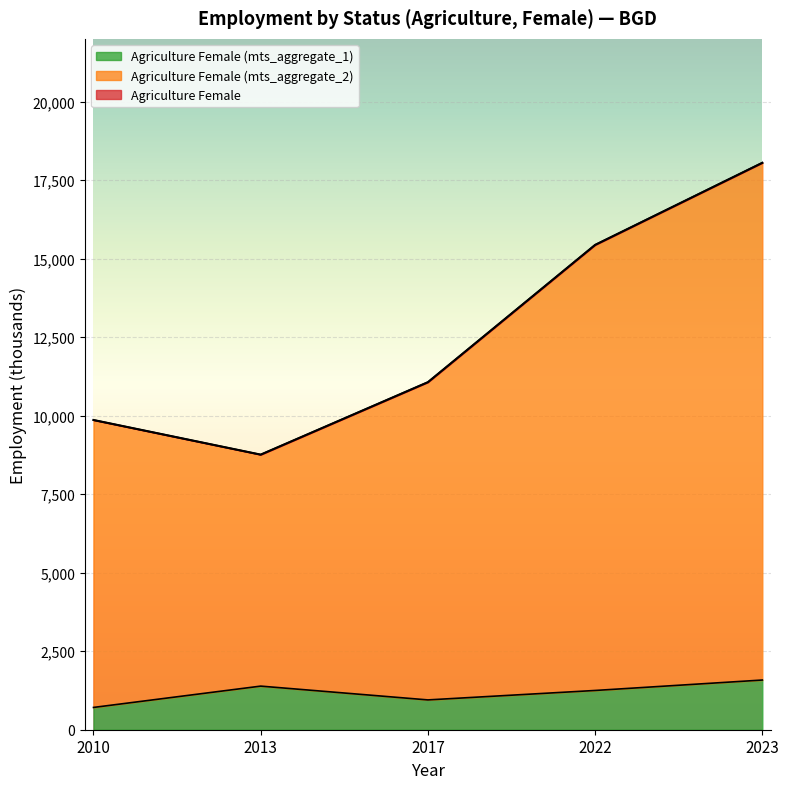

What is the approximate value of Agriculture Female (mts_aggregate_1) at 2023?

1582.3